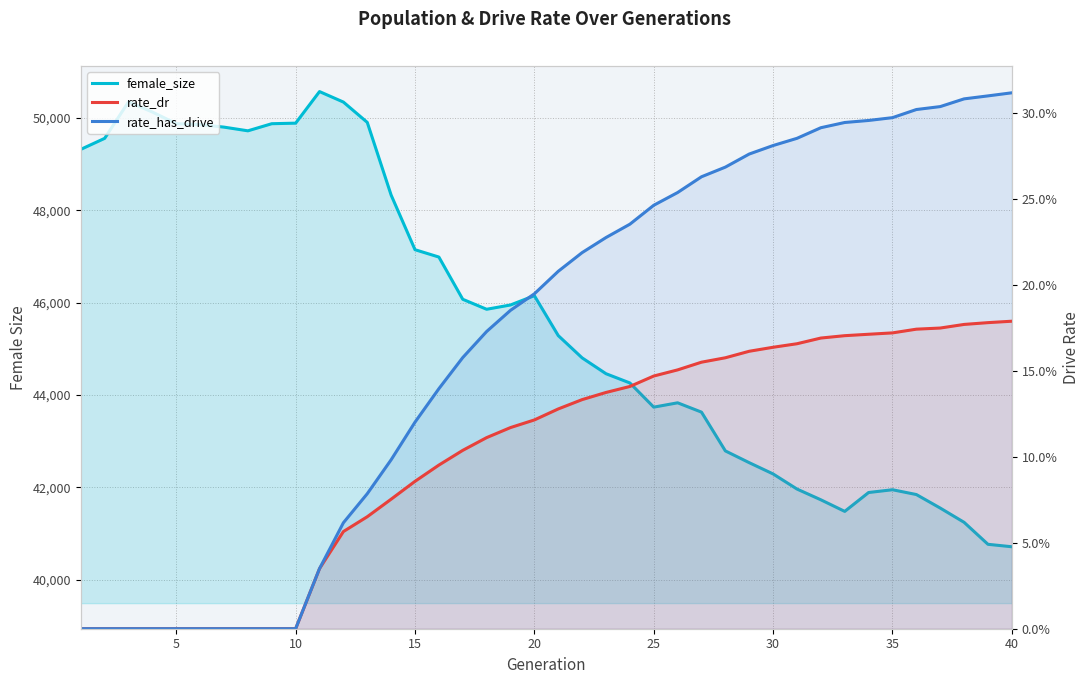

Is the value of rate_has_drive at 10 greater than the value of female_size at 35?

No